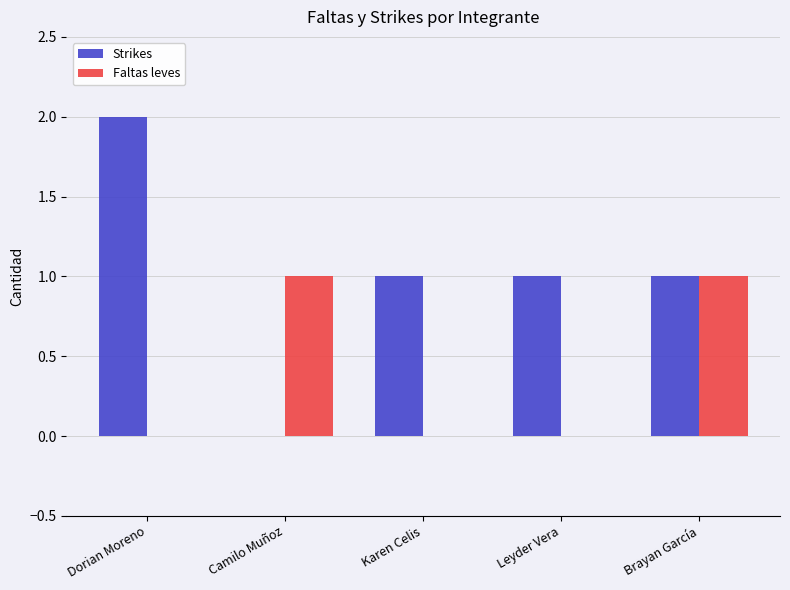

Is it true that Faltas leves equals 0 at Dorian Moreno?

True